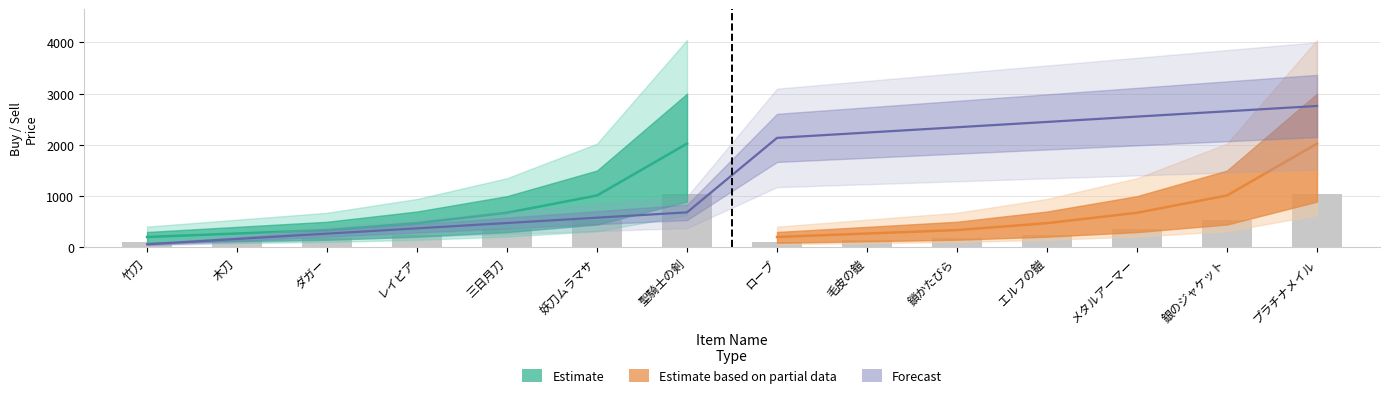

What is the difference between the buy values at 妖刀ムラマサ and 鎖かたびら?

350.0